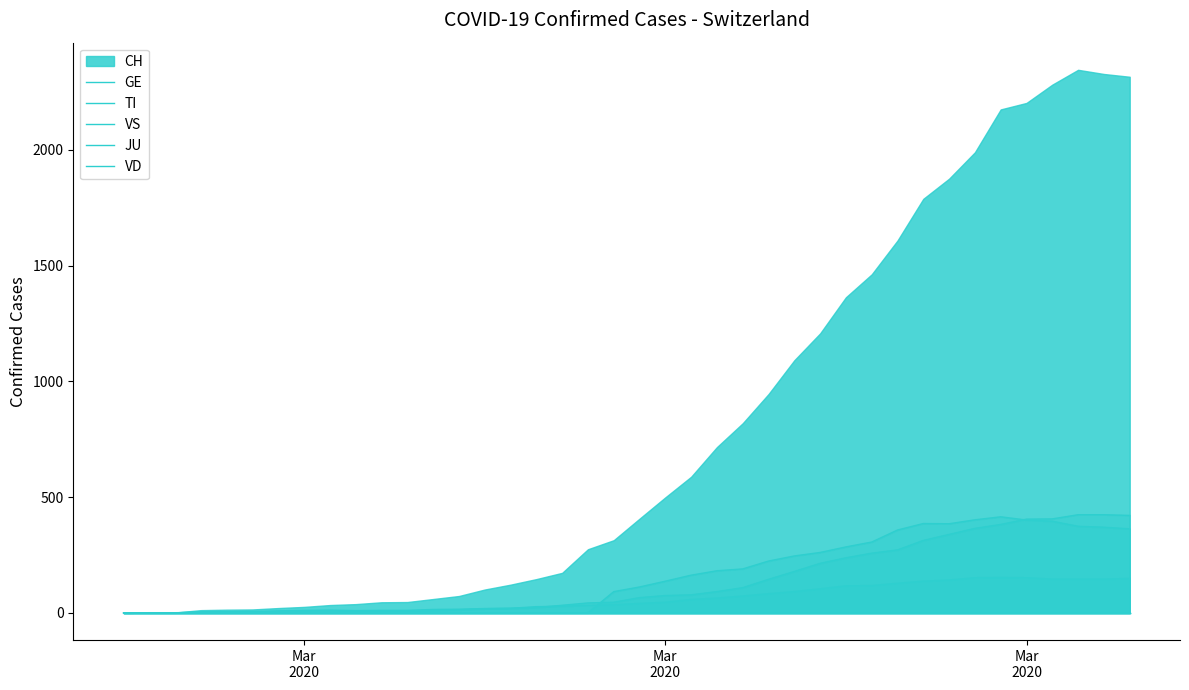

What is the sum of all GE values?

5450